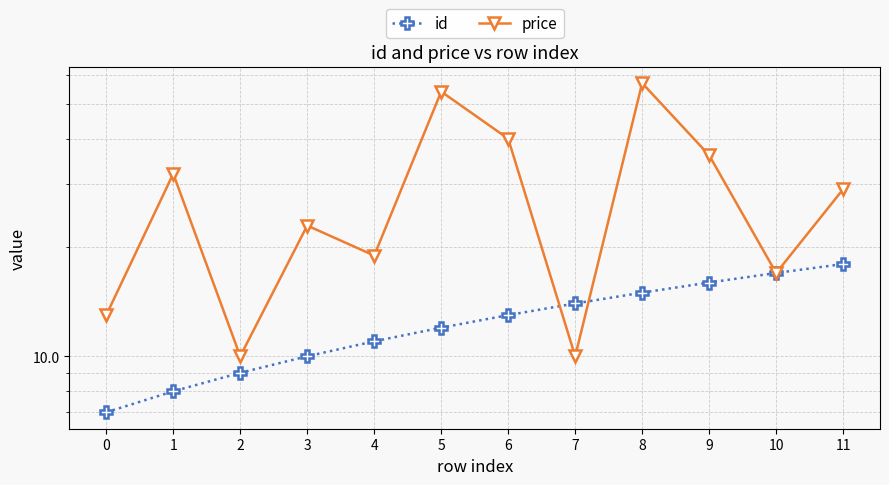

What is the highest value of the price series?

57